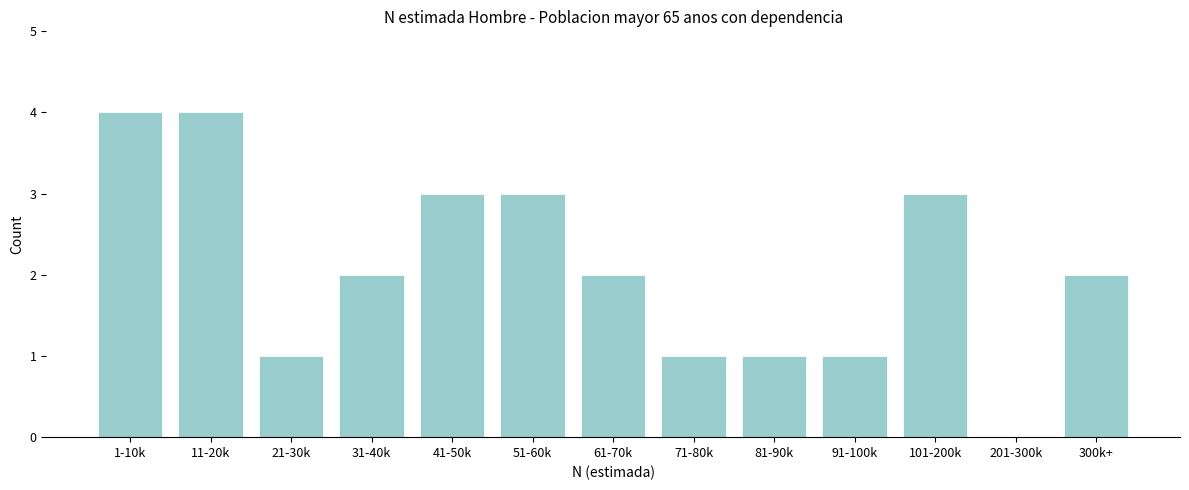

Reading right to left, what are all the values shown in this chart?

300k+=2	201-300k=0	101-200k=3	91-100k=1	81-90k=1	71-80k=1	61-70k=2	51-60k=3	41-50k=3	31-40k=2	21-30k=1	11-20k=4	1-10k=4